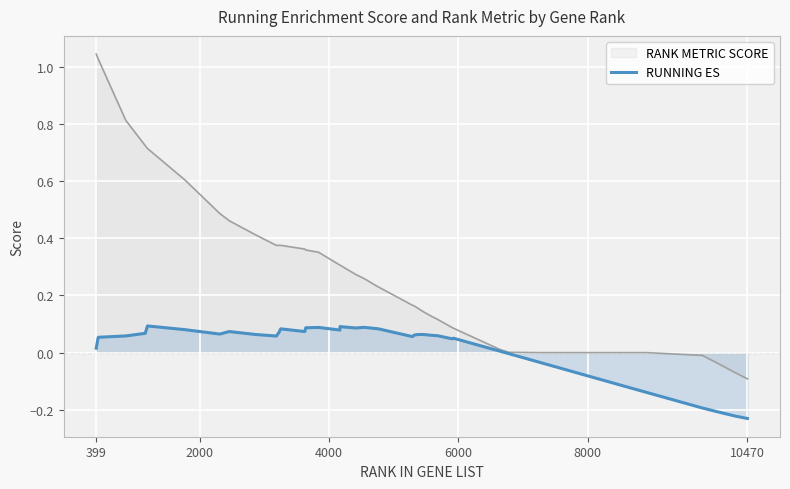

Rank the series by their maximum value, from highest to lowest.

RANK METRIC SCORE, RUNNING ES